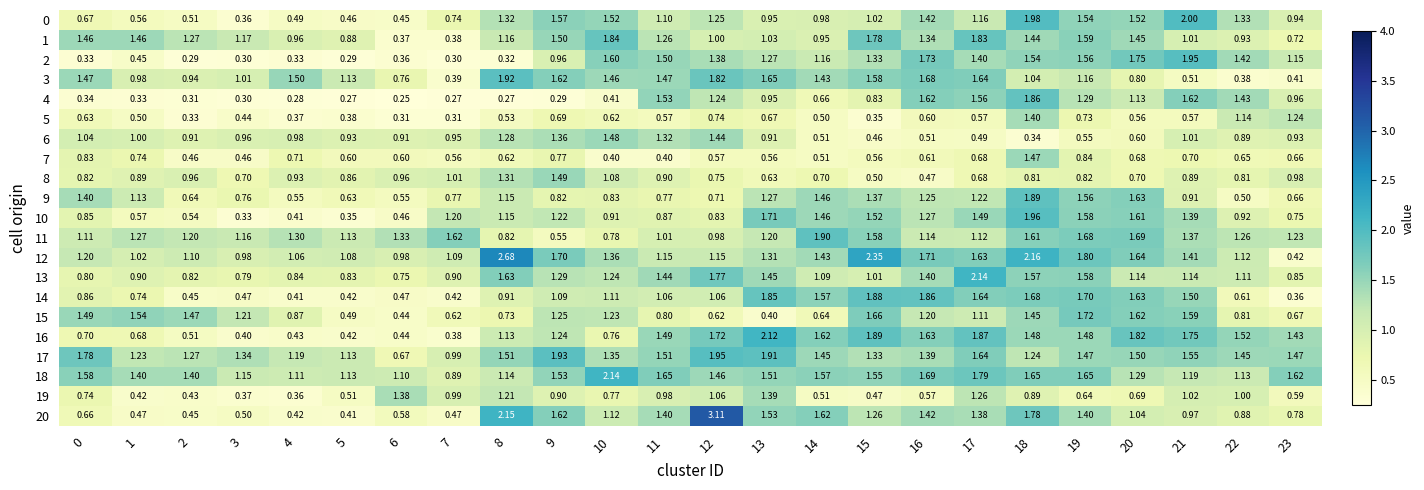

Which series changed the most between 1 and 14?

20